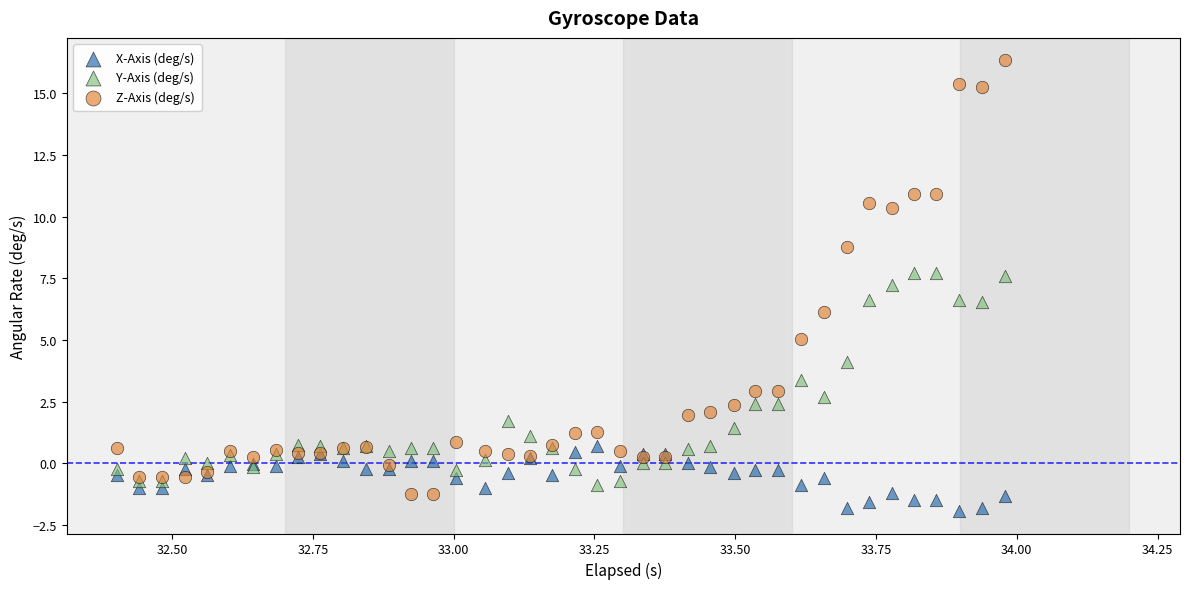

Which series reaches the maximum Y coordinate?

Z-Axis (deg/s)